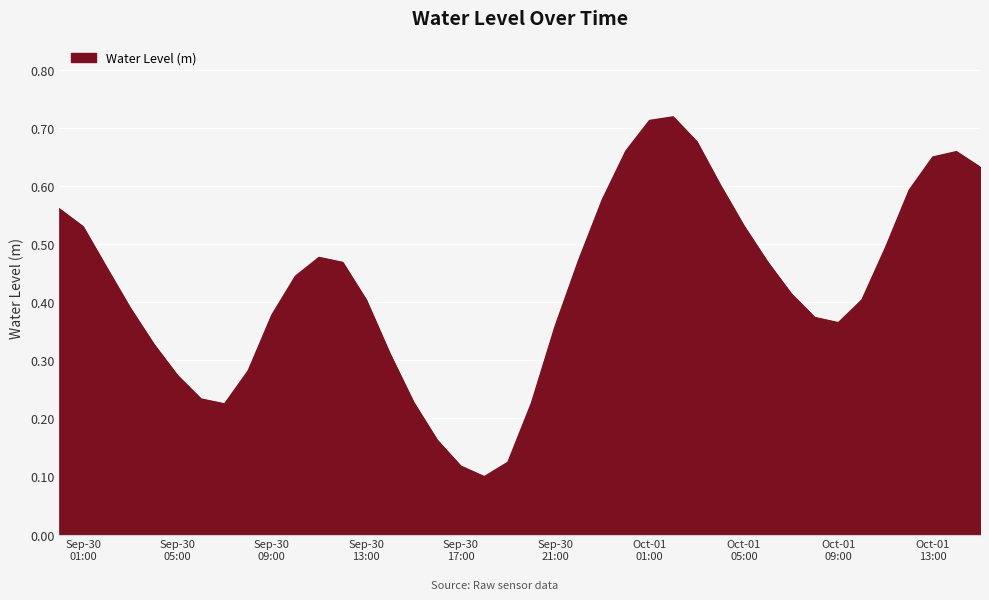

At which category does the data reach its first local valley?

2025-09-30 07:00:00